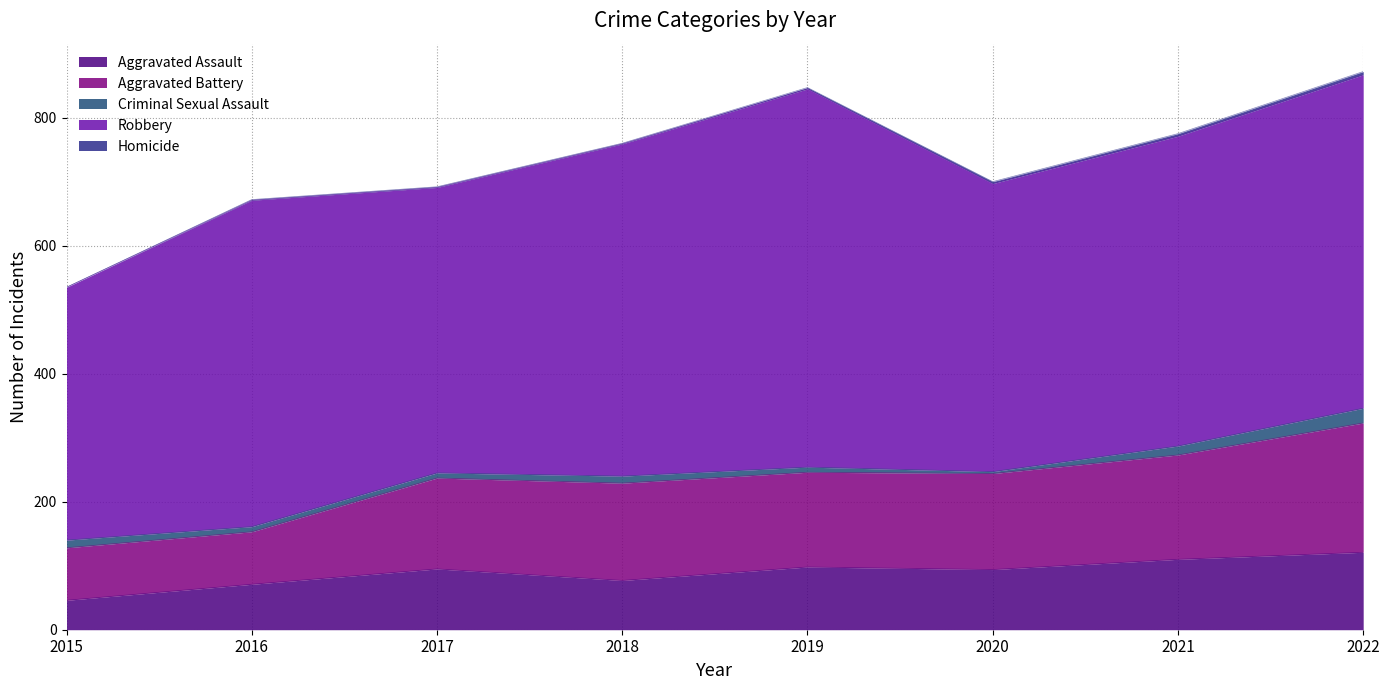

How many categories are shown in the chart?

8